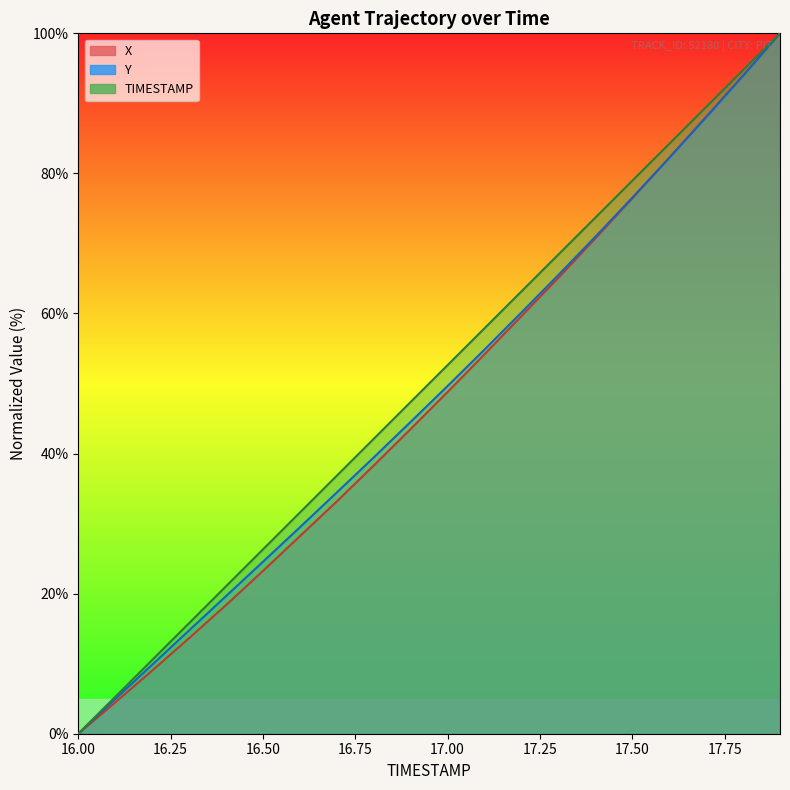

What is the label of the 16th point from the right?

16.4